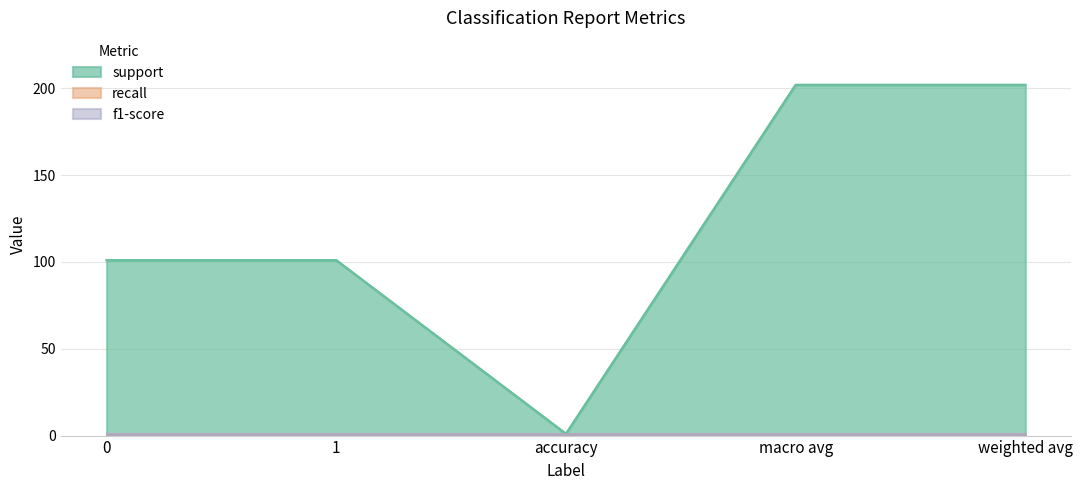

Which series has the largest total across all categories?

support